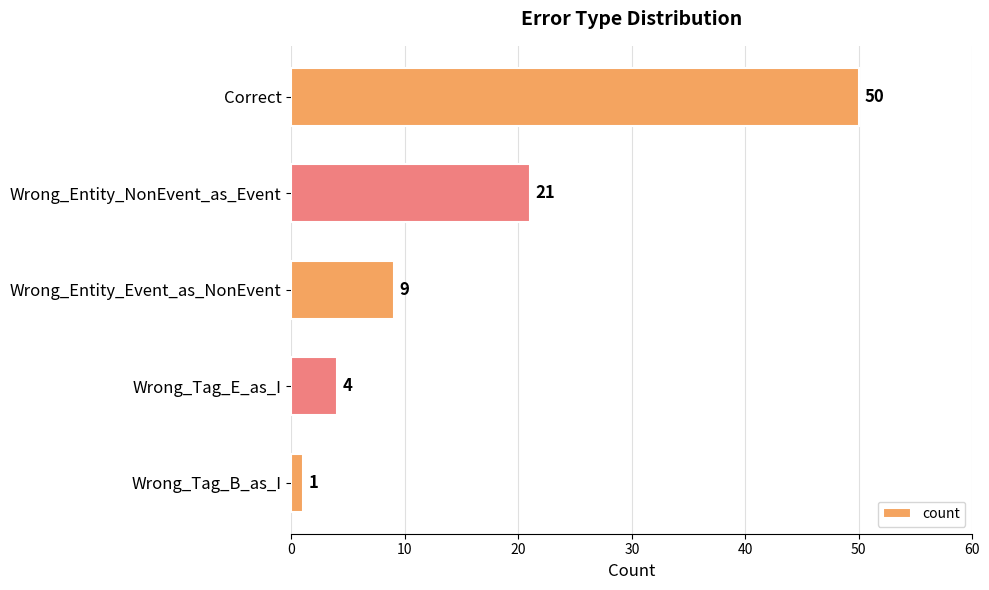

Where is the data nearest to the value 25?

Wrong_Entity_NonEvent_as_Event